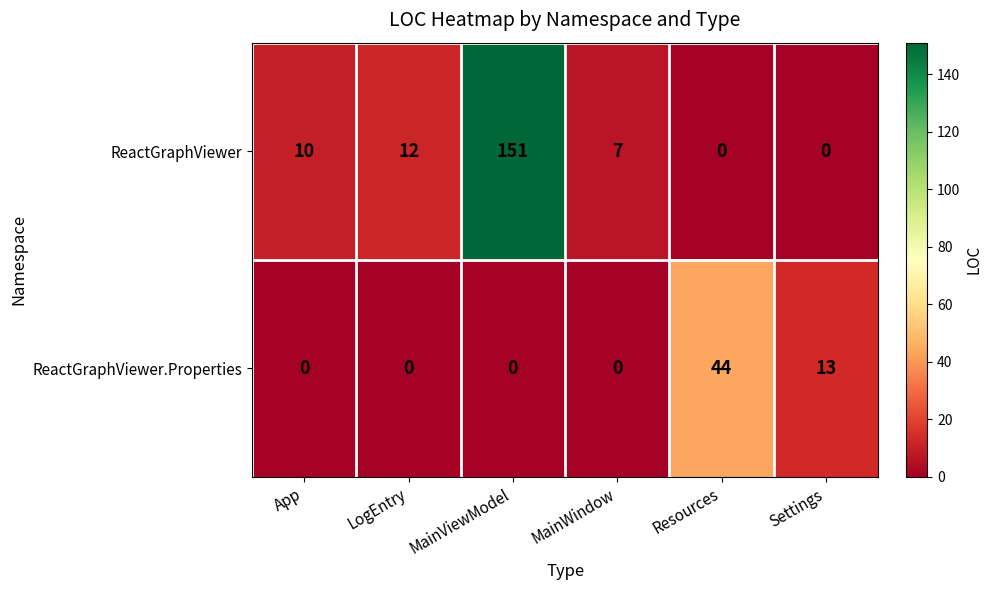

Which series has the largest range (max minus min)?

ReactGraphViewer